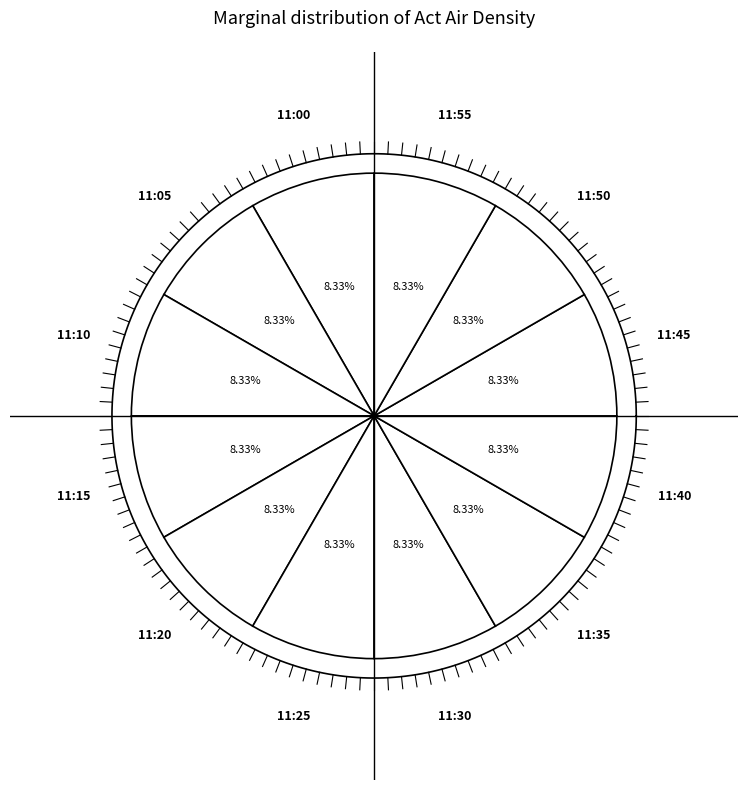

Is it true that 11:40 is 23% of the pie?

False